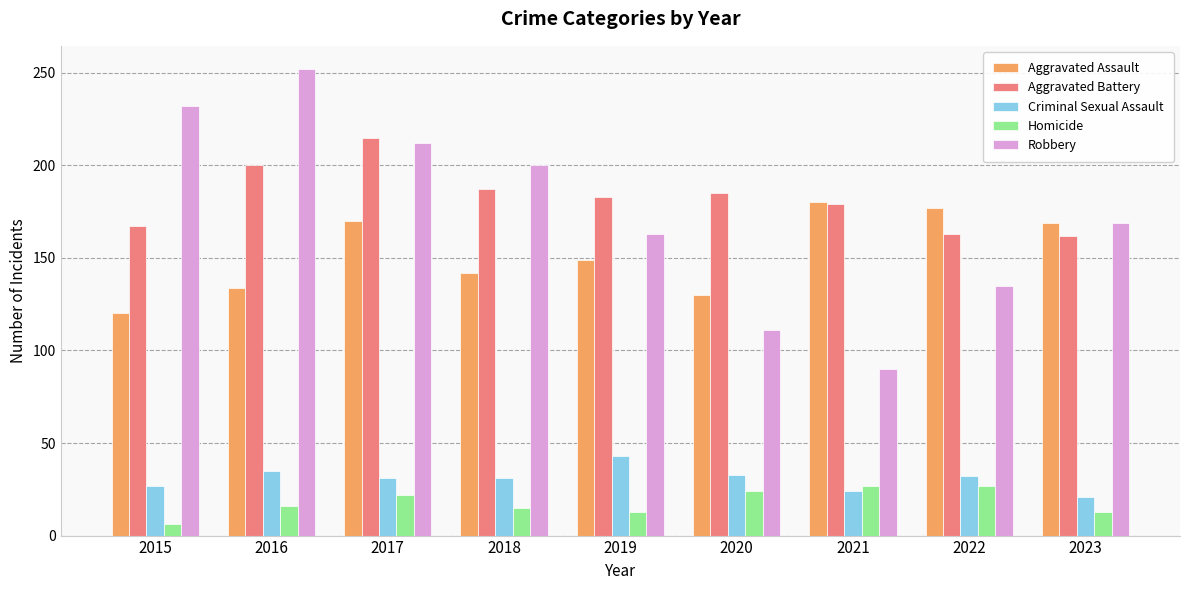

What is the difference between the maximum and minimum values in the Robbery series?

162